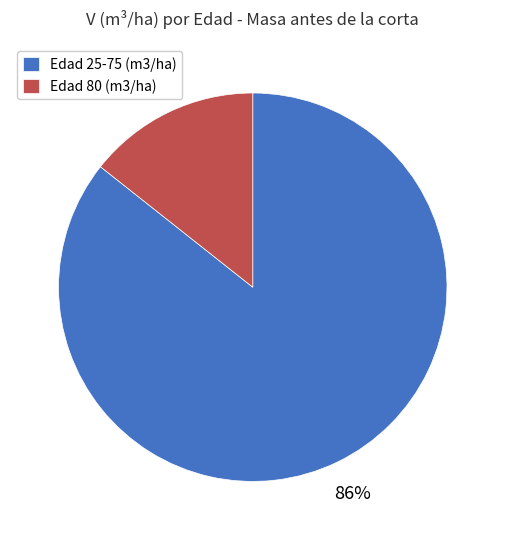

Is it true that Edad 25-75 (m3/ha) is 99% of the pie?

False